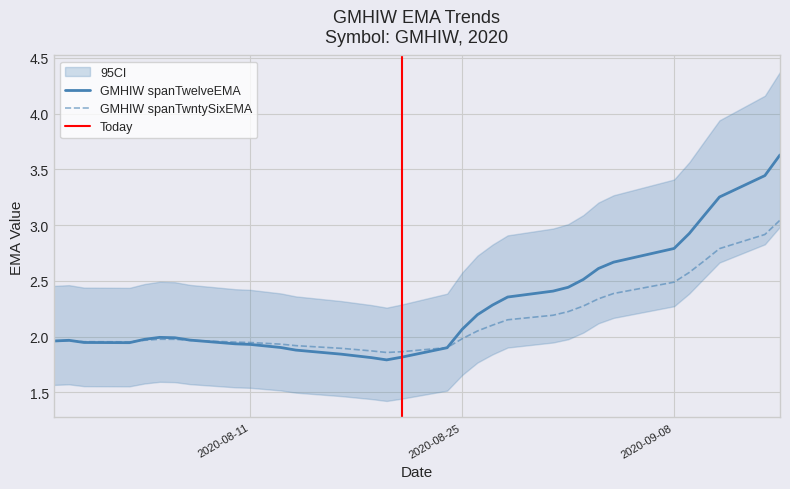

What is the value of the GMHIW spanTwelveEMA point at the 27th from the left?

2.7